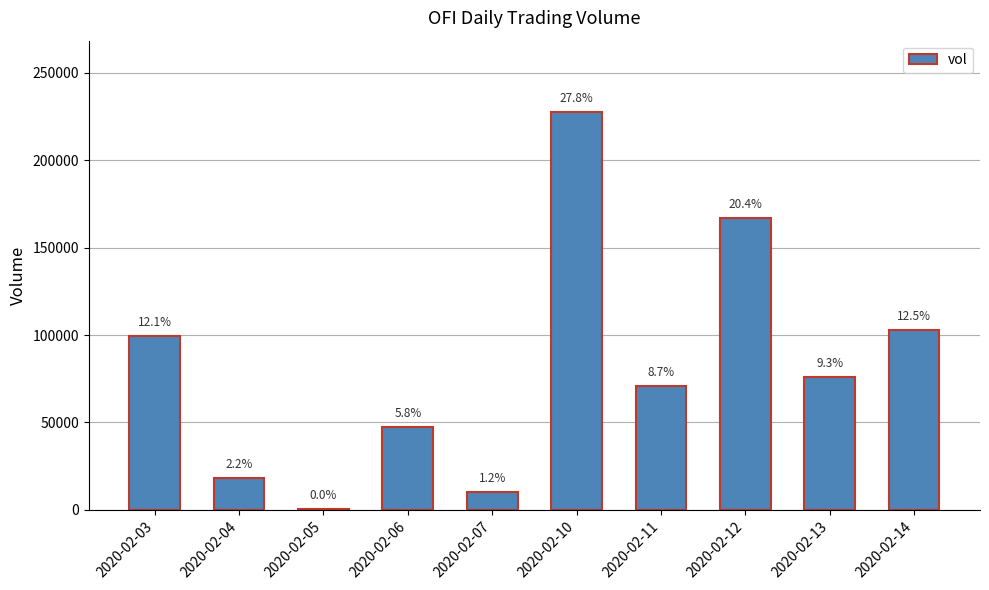

List the labels in order of value, smallest first.

2020-02-05, 2020-02-07, 2020-02-04, 2020-02-06, 2020-02-11, 2020-02-13, 2020-02-03, 2020-02-14, 2020-02-12, 2020-02-10